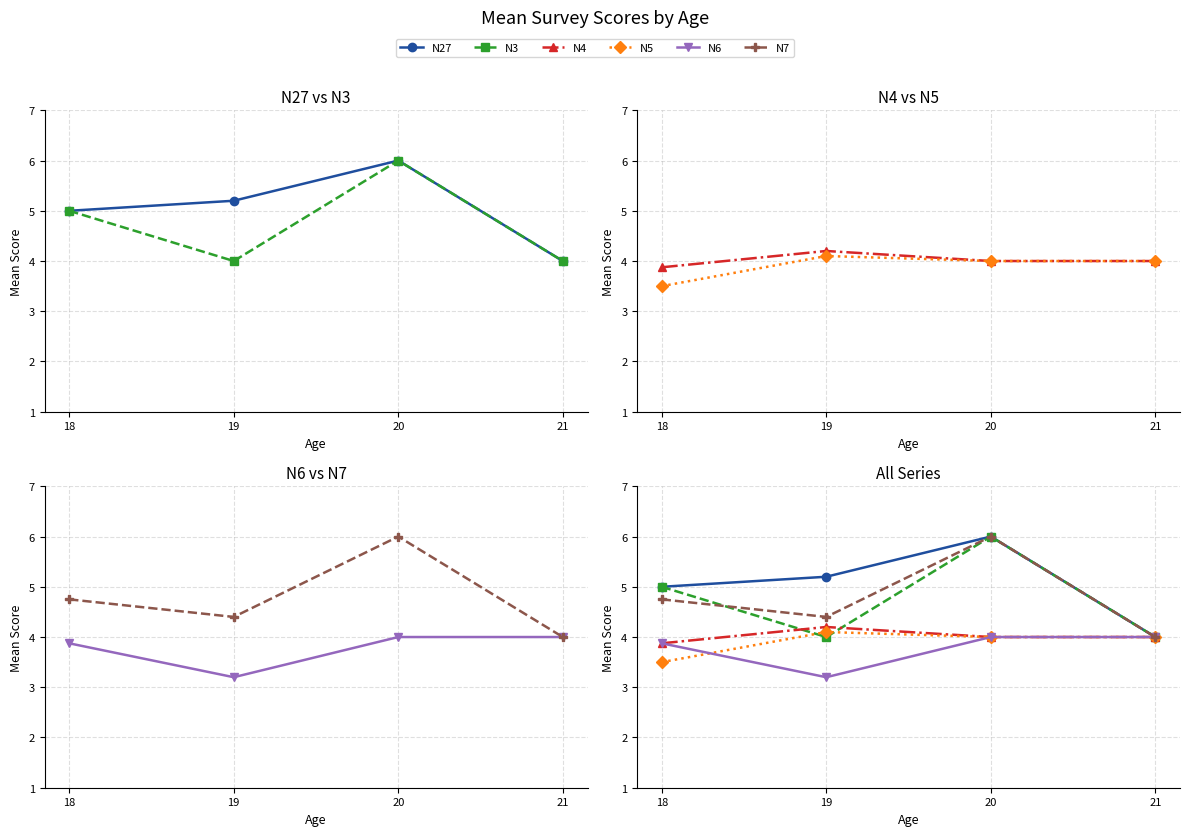

Between 19 and 21, which series saw the biggest shift?

N27